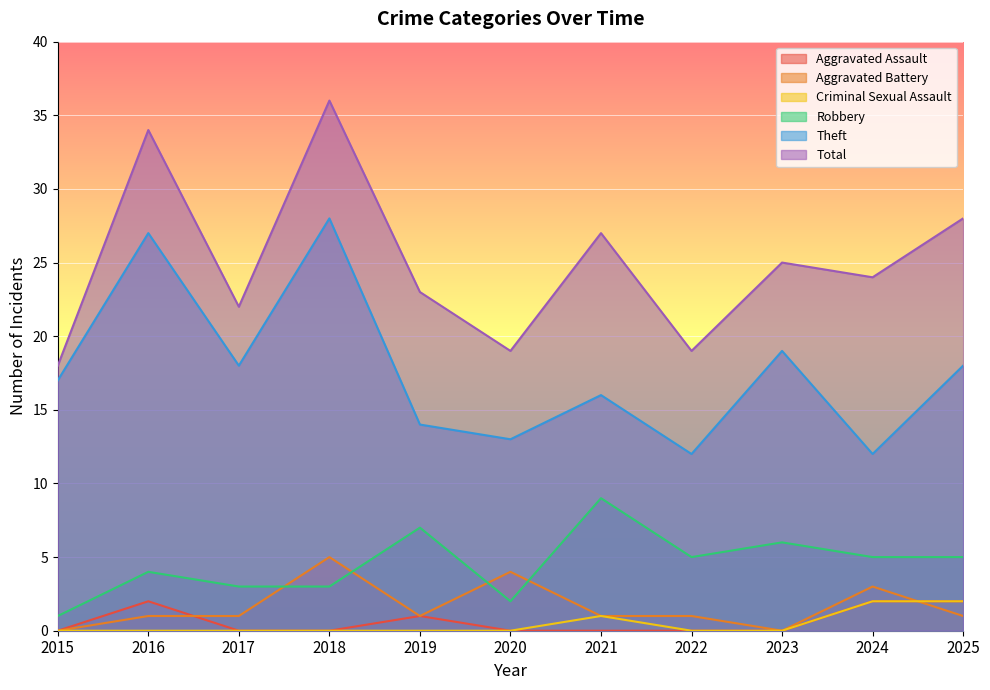

What is the average value of the Total series?

25